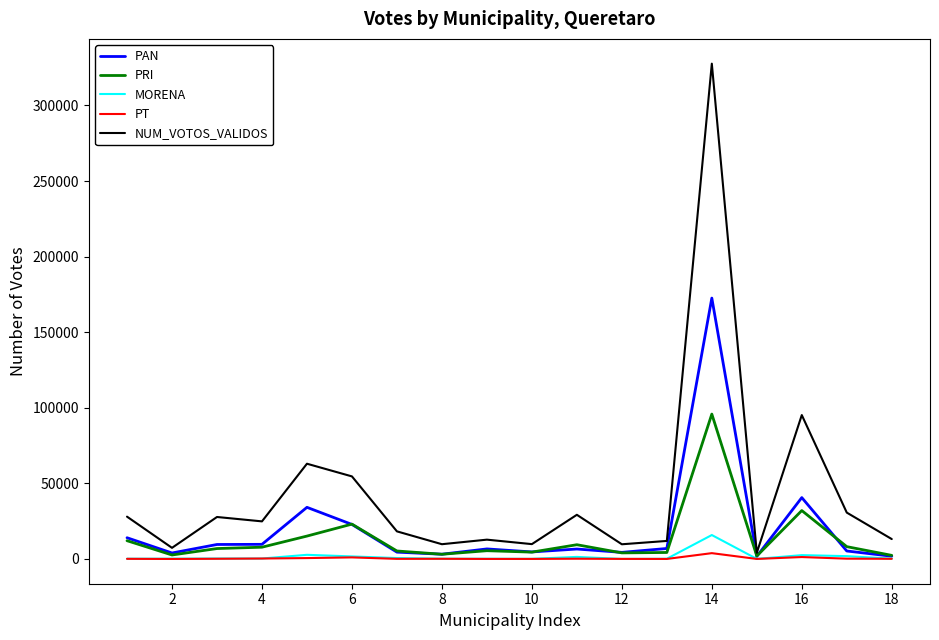

Which series has the largest total across all categories?

NUM_VOTOS_VALIDOS